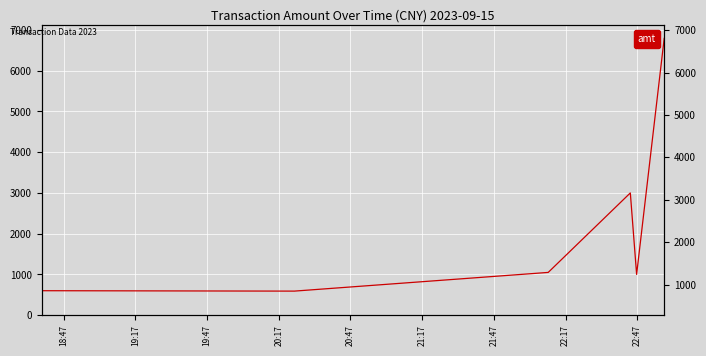

What is the smallest value displayed?

590